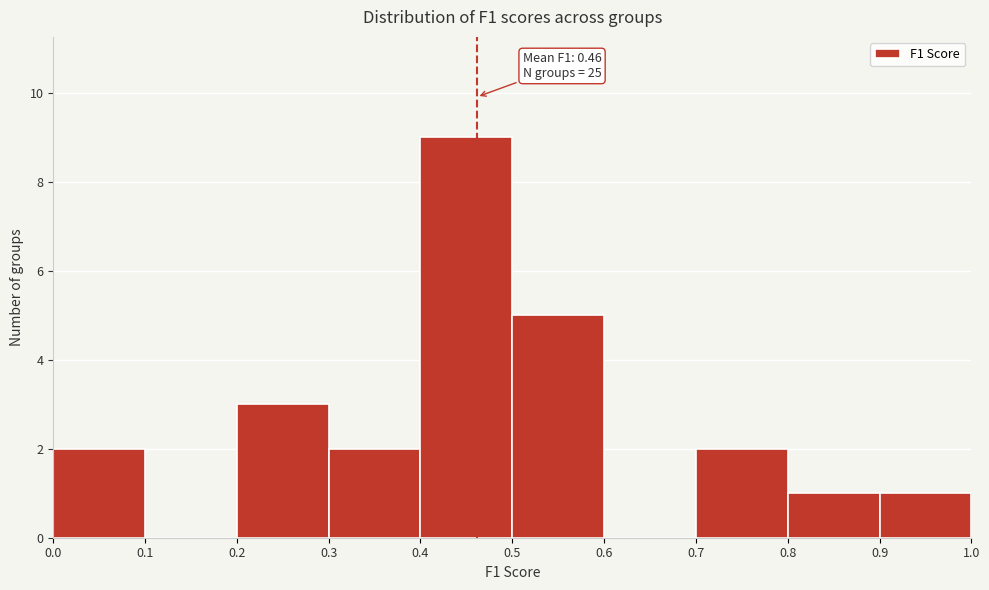

Which range on the x-axis has the tallest bar?

0.4 to 0.5